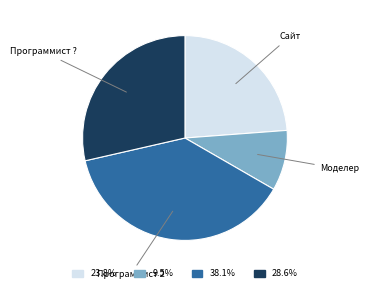

Which category has the smallest portion of the pie?

Моделер